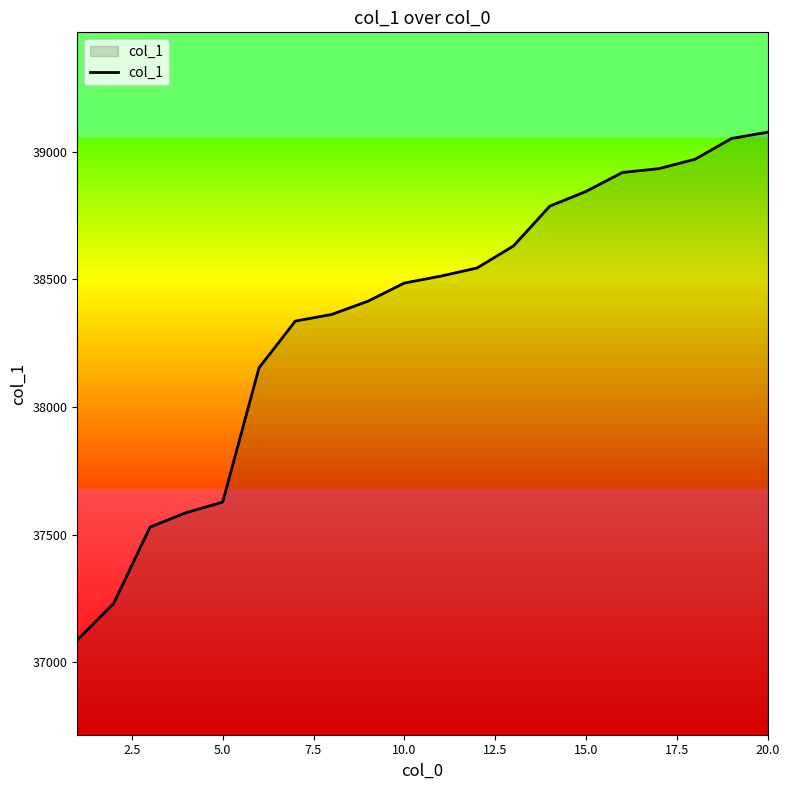

What is the maximum value shown in the chart?

39077